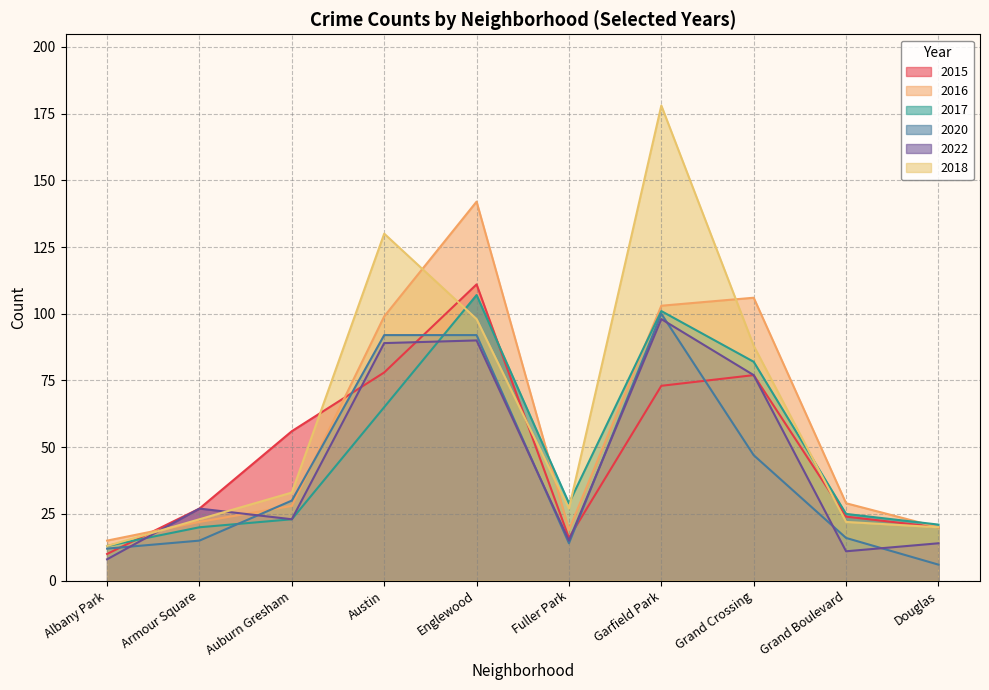

What is the approximate value of 2018 at Austin, to the nearest 10?

130